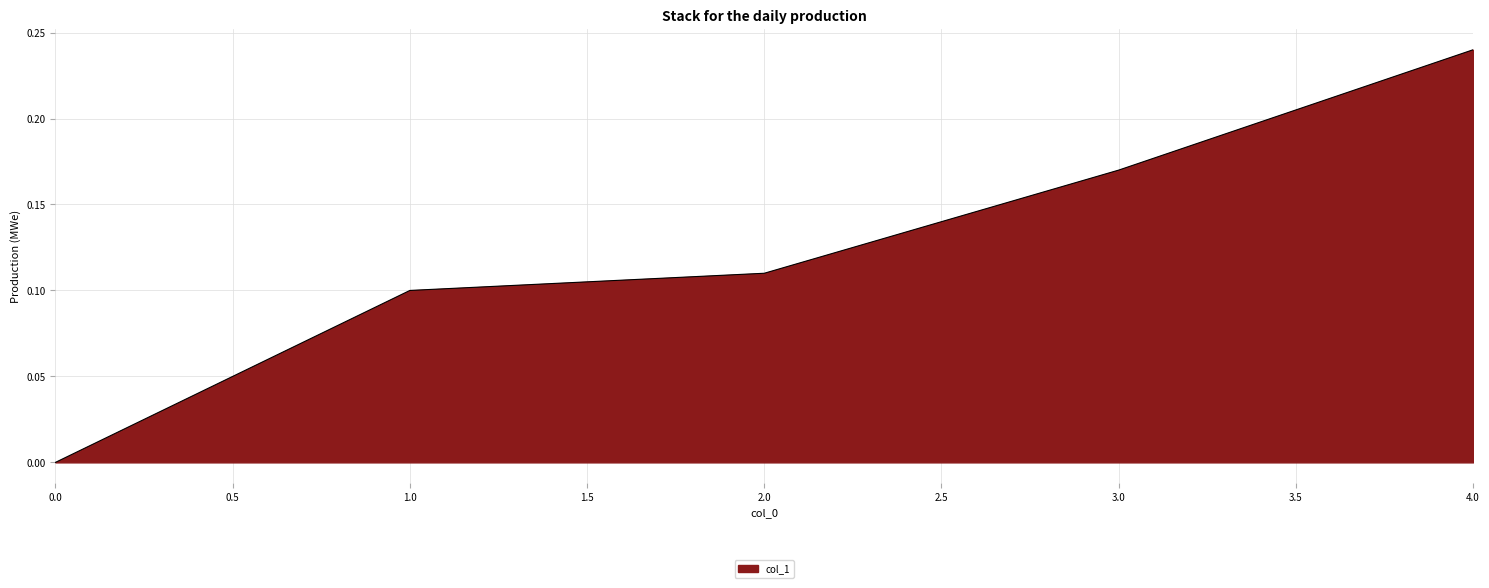

What is the change in value from 0.0 to 2.0?

+0.1